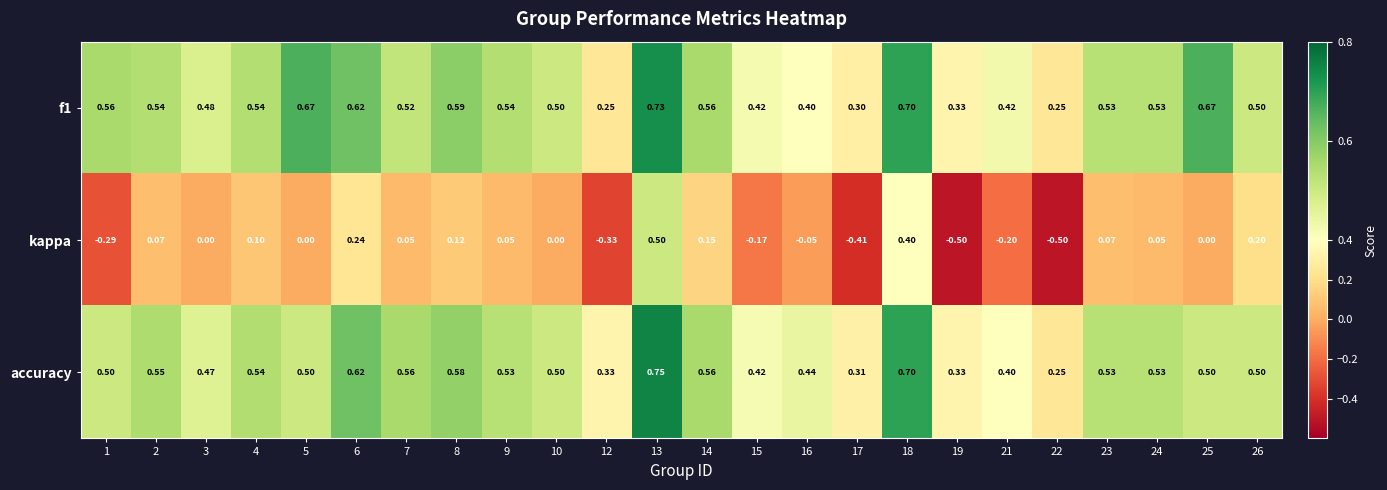

Is the value of f1 at 4 greater than the value of kappa at 9?

Yes